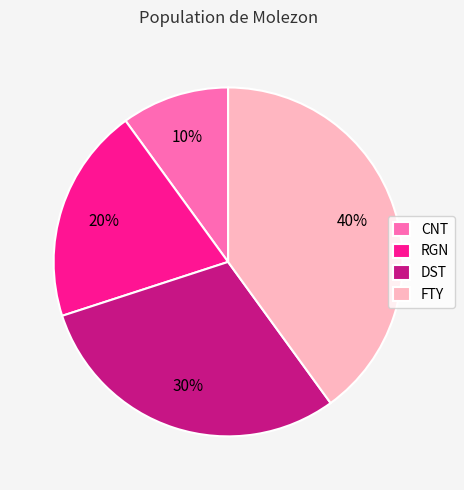

Does CNT account for over 50% of the chart?

No